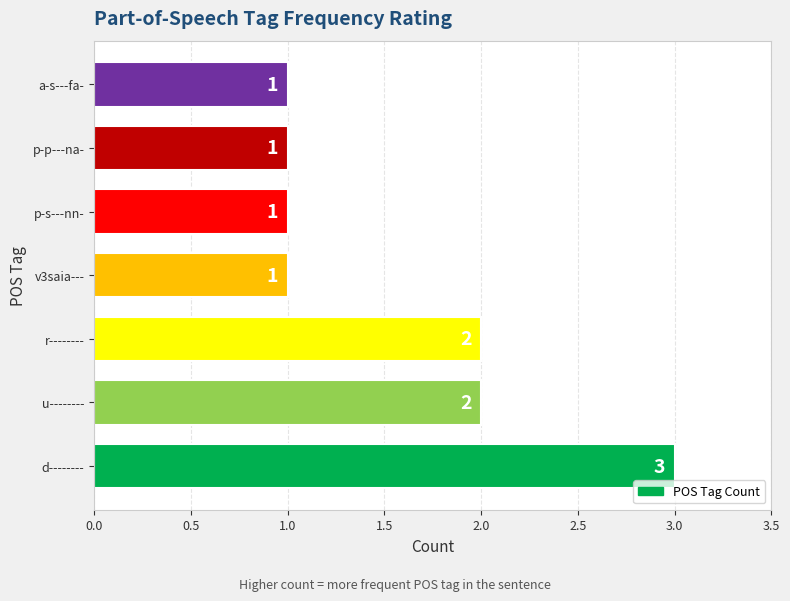

At which category does the chart reach its peak across all series?

d--------